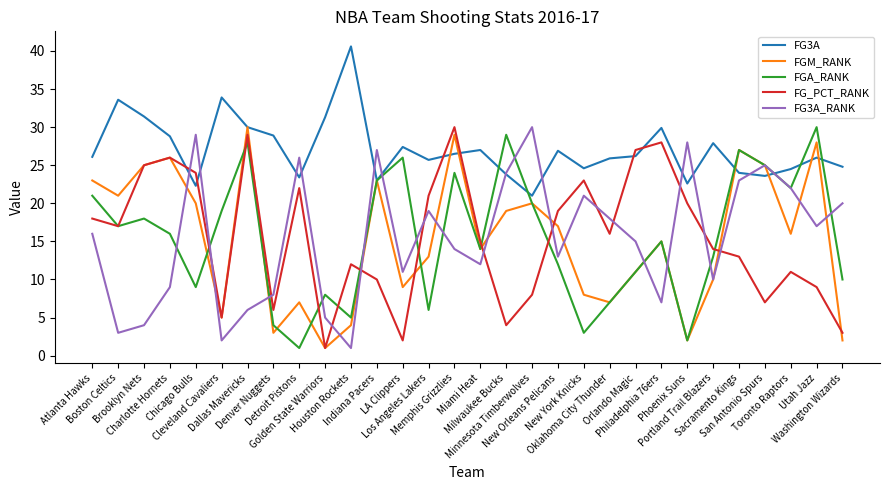

True or false: FG3A_RANK has a value of 27.0 at Indiana Pacers.

True